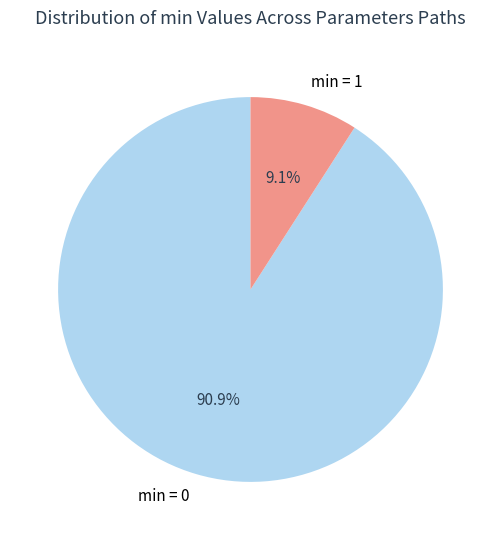

What is the total percentage of min = 0 and min = 1?

100.0%